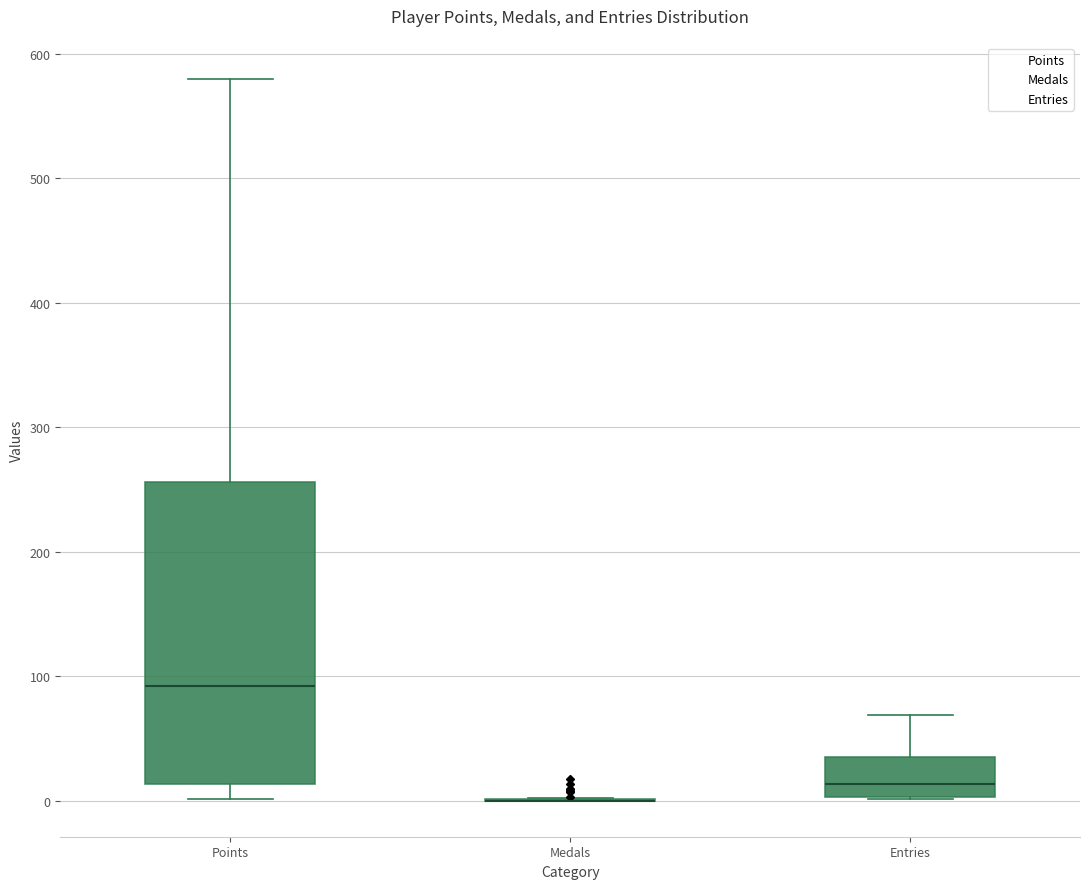

Where does the median line of the box for Points sit on the y-axis? The values are not printed on the chart, so give them approximately, as read against the axis.

90